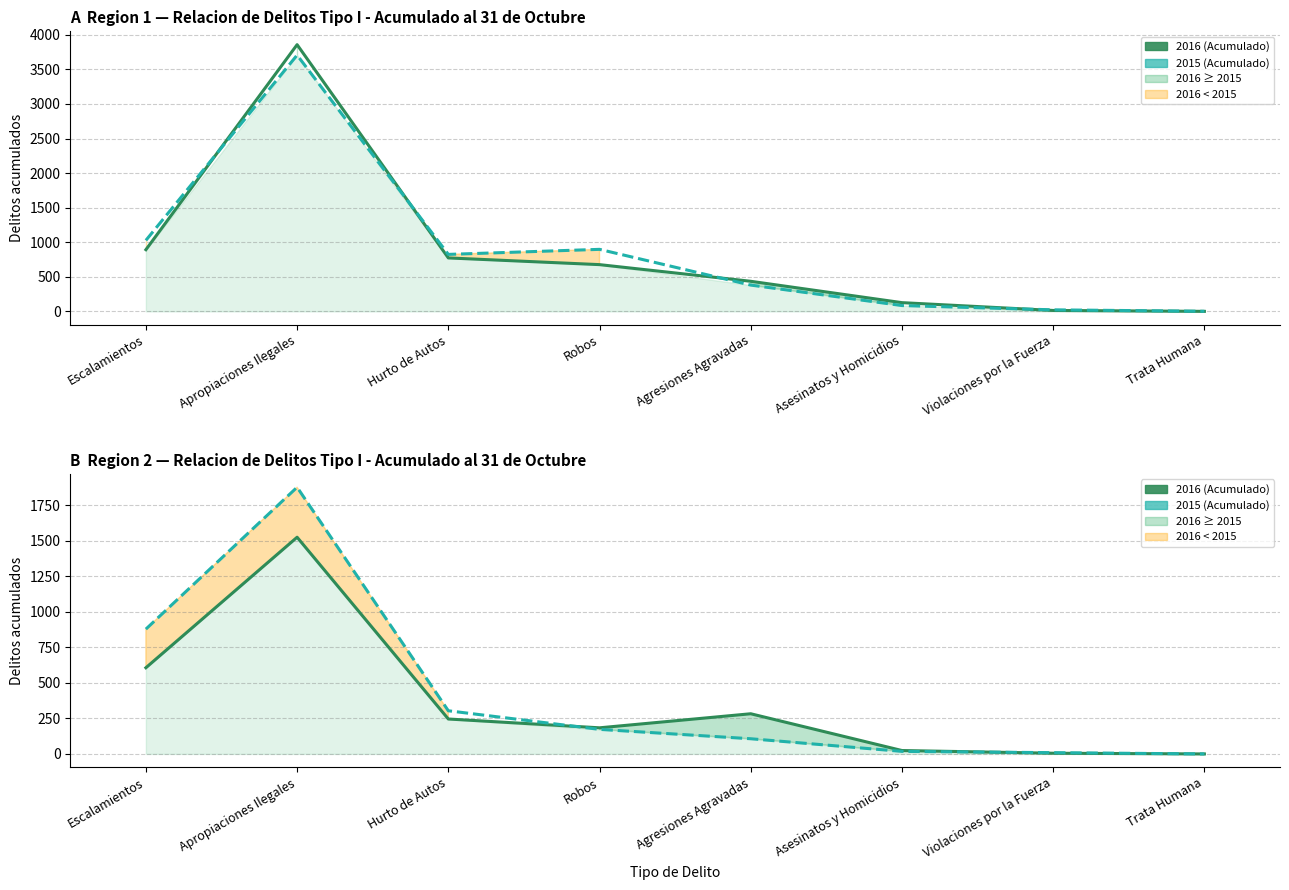

The 2015 (Region 1) series shows 55 at Asesinatos y Homicidios. True or false?

False